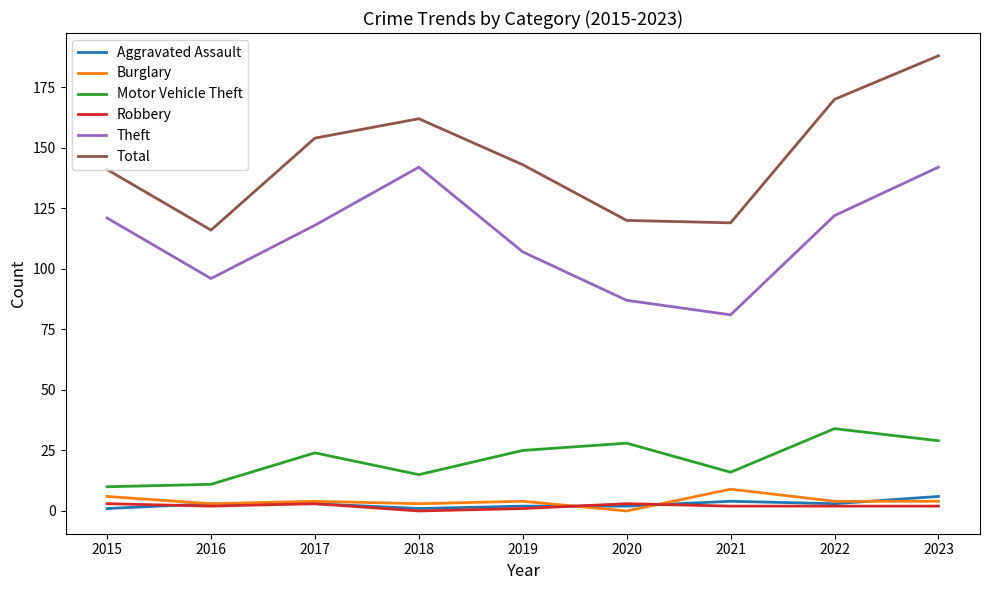

How many values in Burglary are above zero?

8